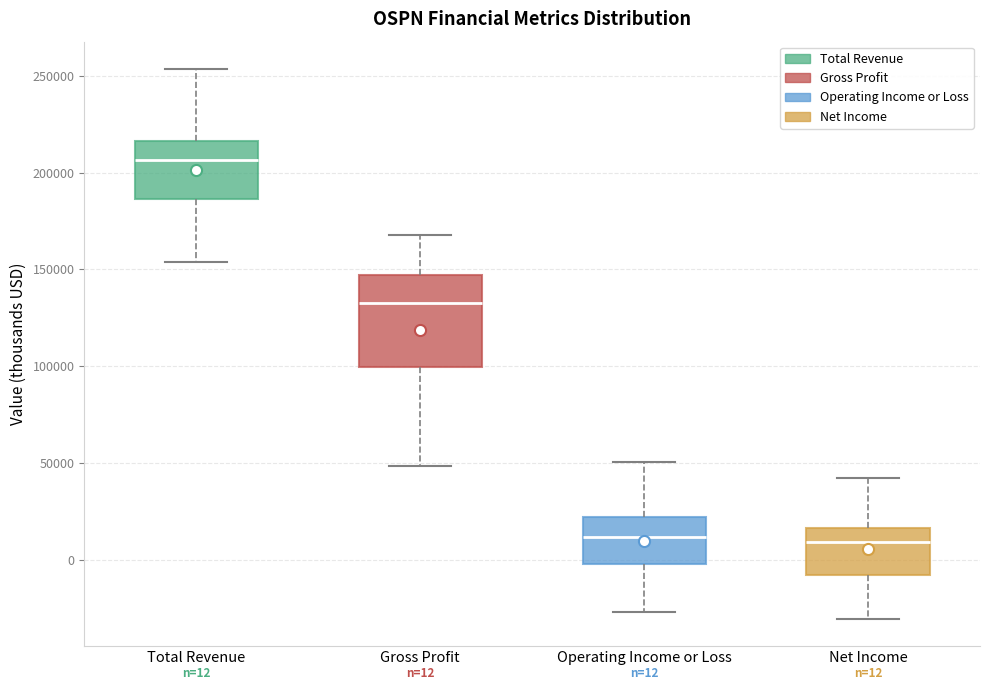

Comparing the boxes themselves (not the whiskers), which one is the tallest?

Gross Profit